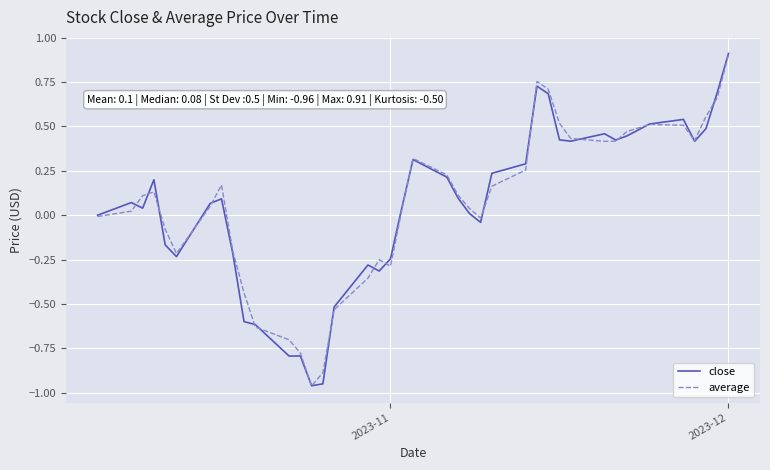

Which series has the widest spread of values?

close